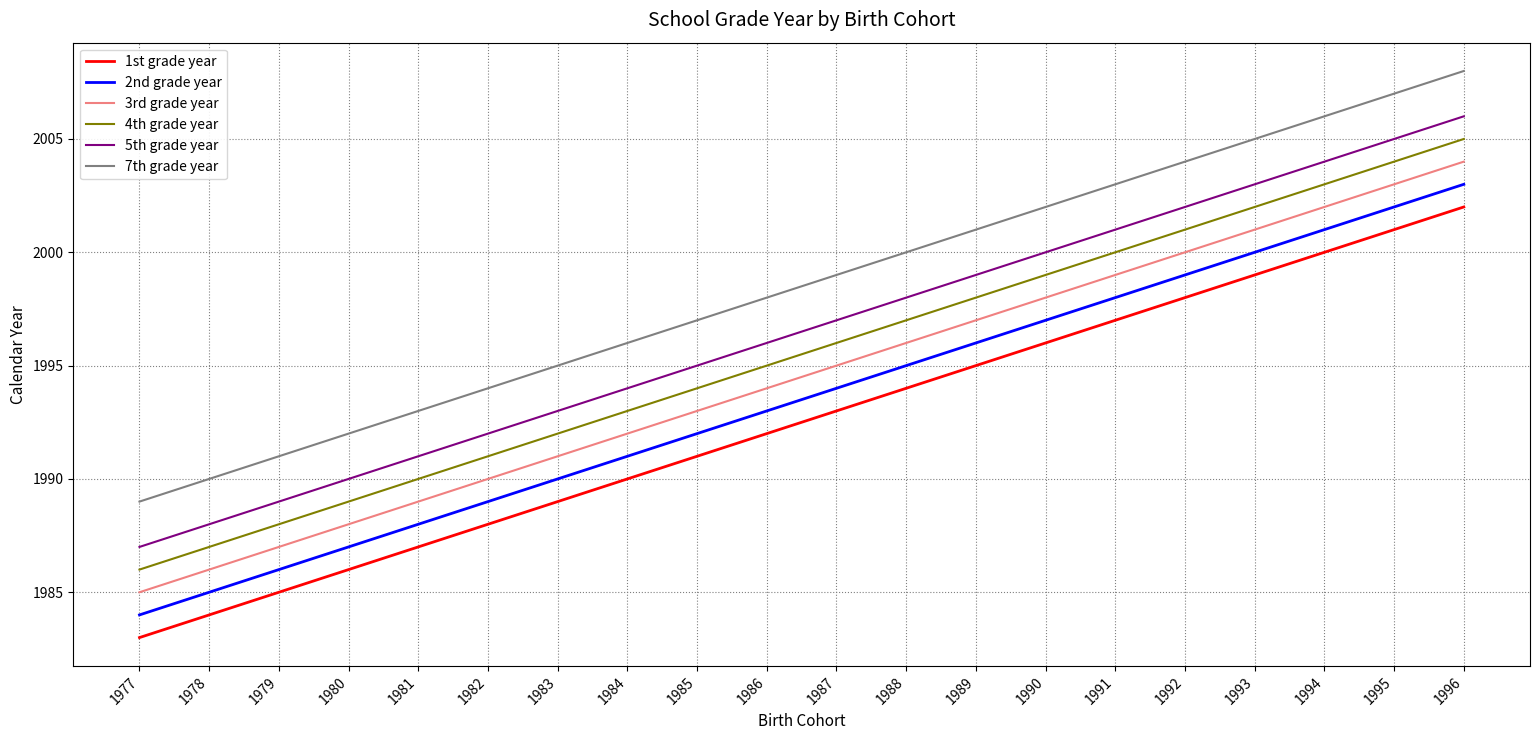

At which category does the chart reach its minimum across all series?

1977